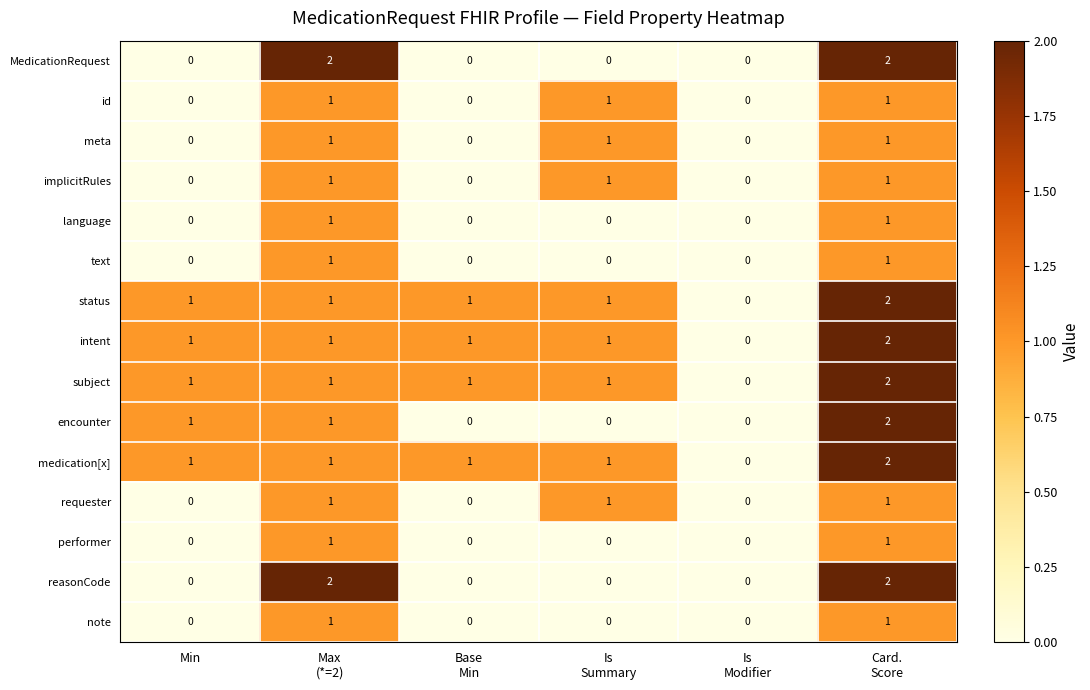

Count the intent values in the range 1 to 2.

5